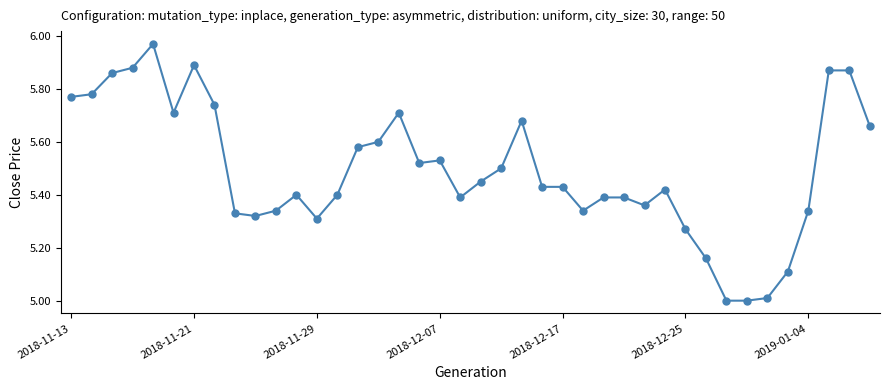

What is the minimum value shown in the chart?

5.0